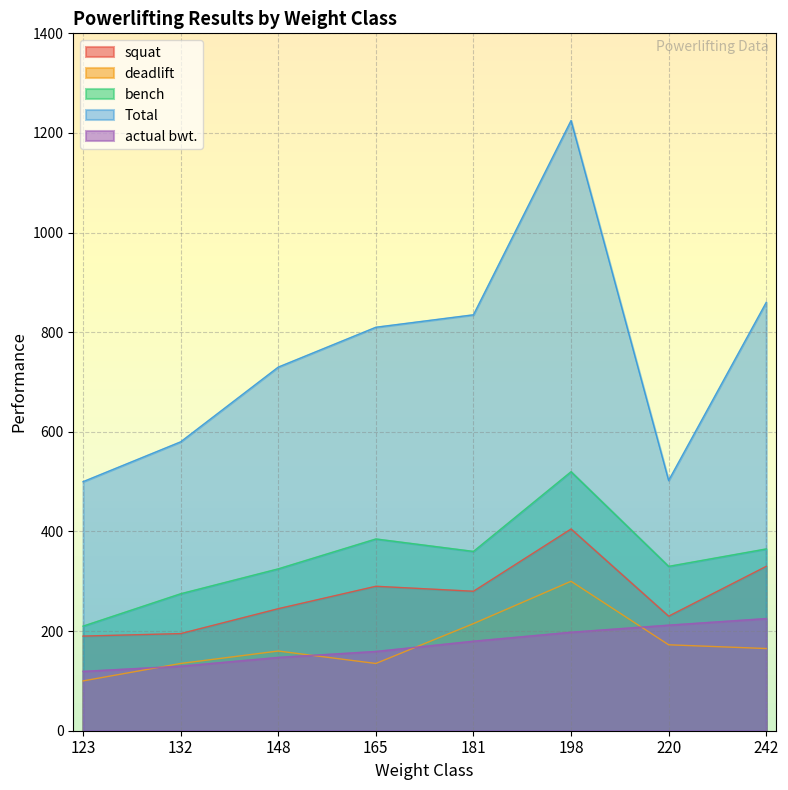

Does the chart display data point markers on the line(s)?

No